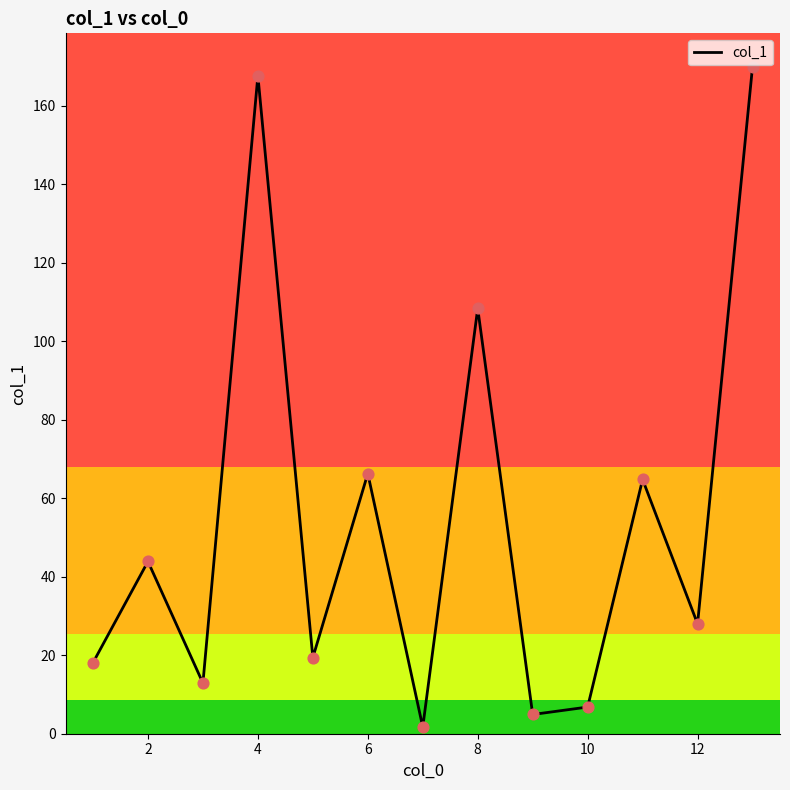

What is the difference between the maximum and minimum values?

168.3